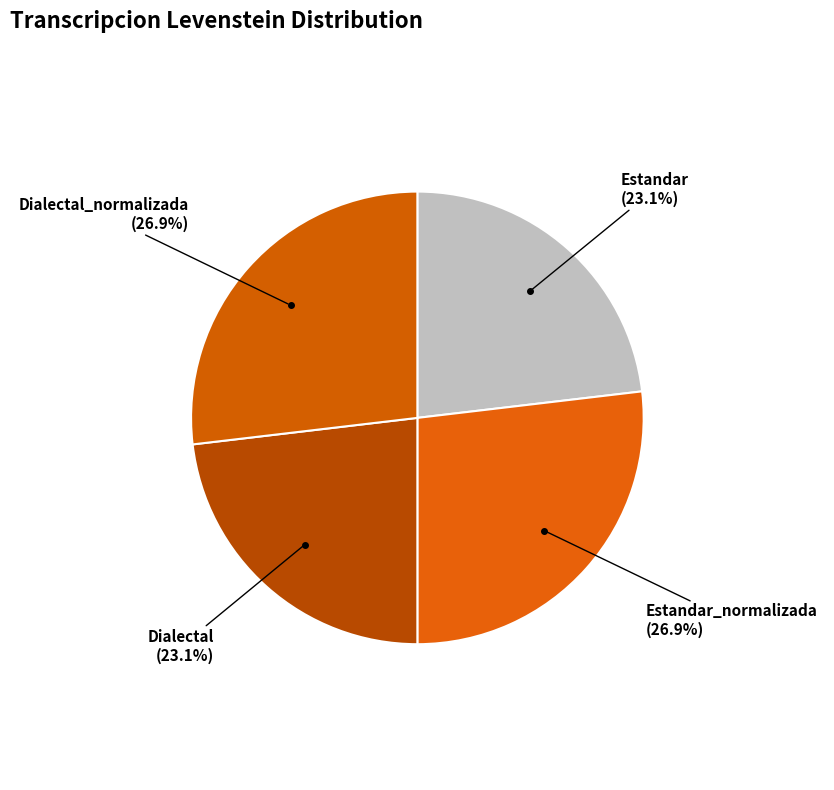

To the nearest percent, what is the average slice percentage?

25%